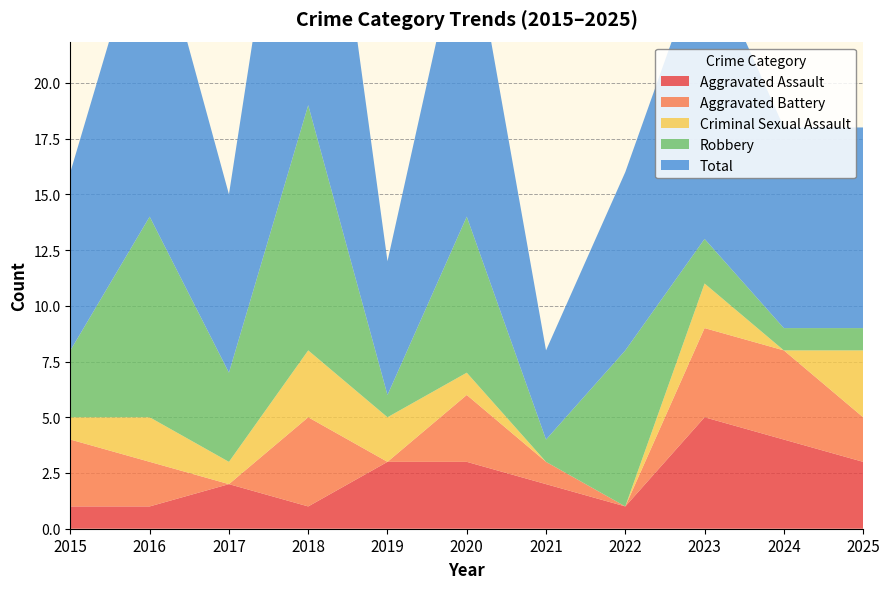

Reading left to right, what are all the values shown in this chart?

Aggravated Assault: 2015=1	2016=1	2017=2	2018=1	2019=3	2020=3	2021=2	2022=1	2023=5	2024=4	2025=3
Aggravated Battery: 2015=3	2016=2	2017=0	2018=4	2019=0	2020=3	2021=1	2022=0	2023=4	2024=4	2025=2
Criminal Sexual Assault: 2015=1	2016=2	2017=1	2018=3	2019=2	2020=1	2021=0	2022=0	2023=2	2024=0	2025=3
Robbery: 2015=3	2016=9	2017=4	2018=11	2019=1	2020=7	2021=1	2022=7	2023=2	2024=1	2025=1
Total: 2015=8	2016=14	2017=8	2018=19	2019=6	2020=14	2021=4	2022=8	2023=13	2024=9	2025=9